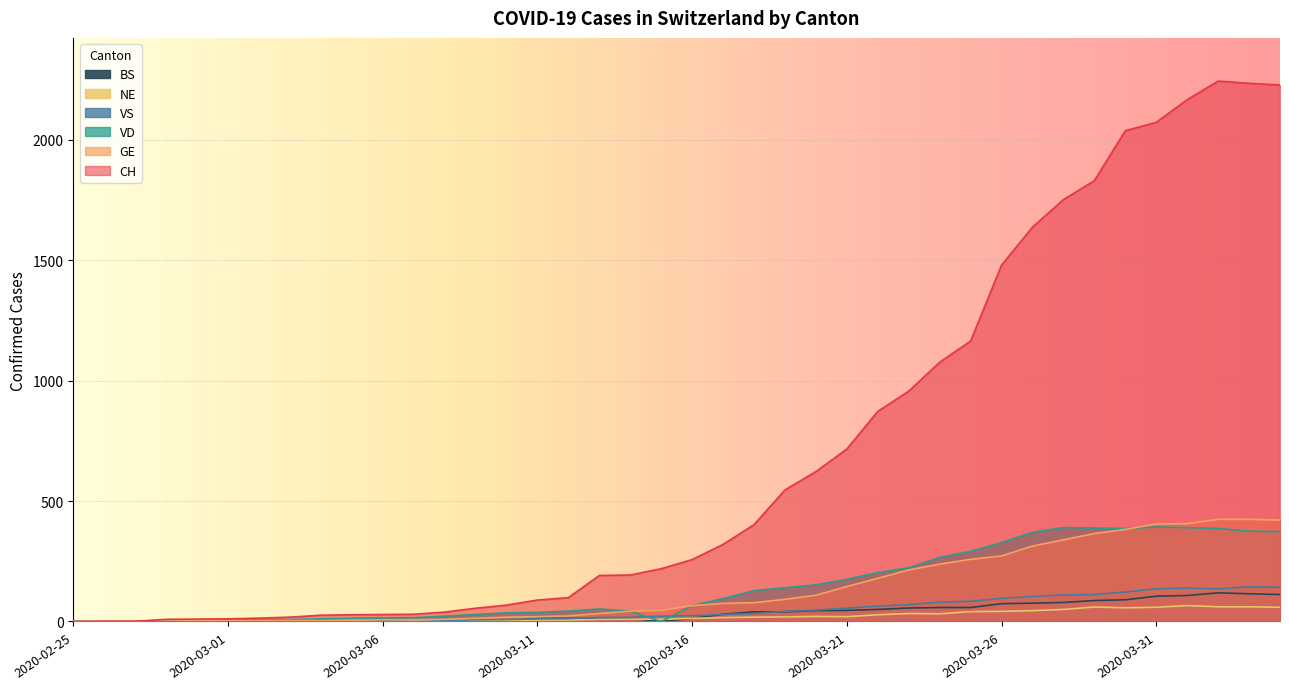

How many distinct data groups are displayed?

6